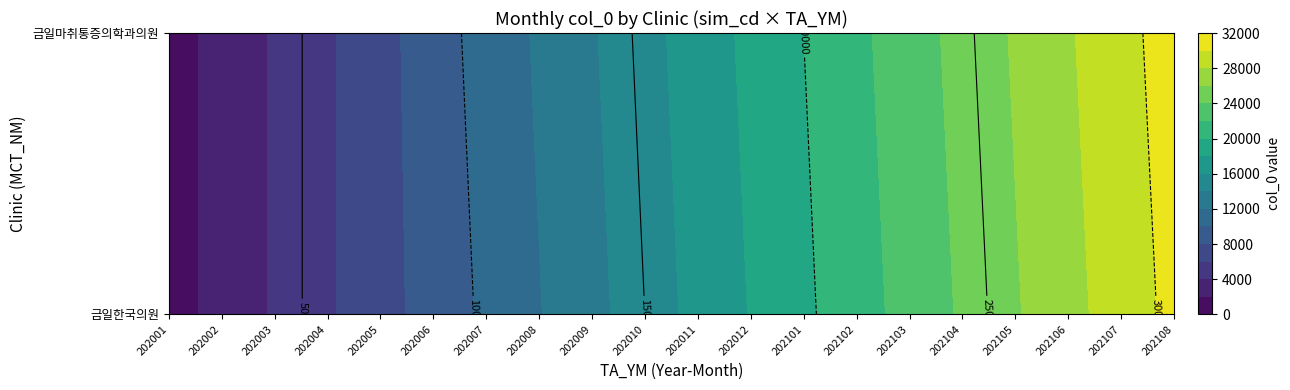

Rank the series by their maximum value, from lowest to highest.

JDQ4MTYyMiM3MSMkMiMkMCMkMDAkMzgxNzAyIzM, JDQ4MTYyMiM3MSMkMiMkMCMkMDAkMzgxMTkxIzI